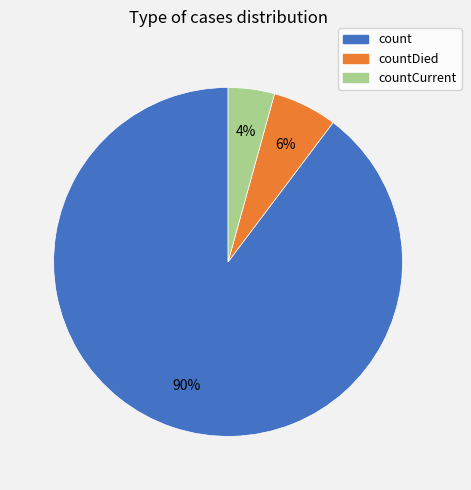

Is there a majority slice in this chart?

Yes